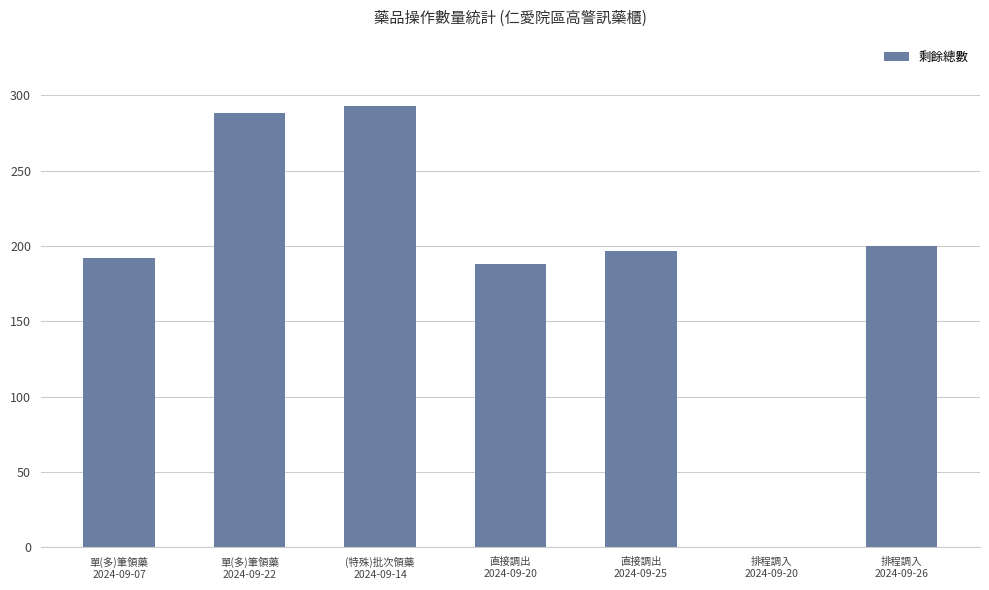

Is it true that the value at (特殊)批次領藥
2024-09-14 is 293?

True